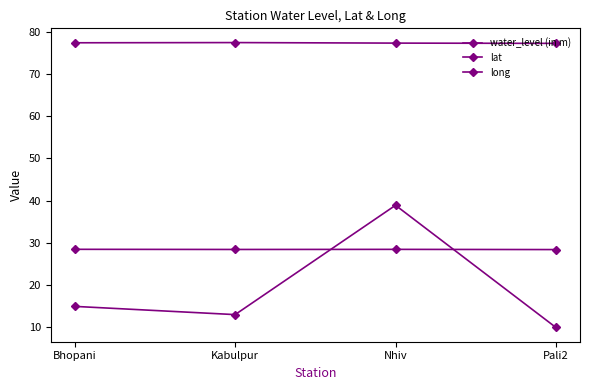

The lat series shows 28.4 at Kabulpur. True or false?

True